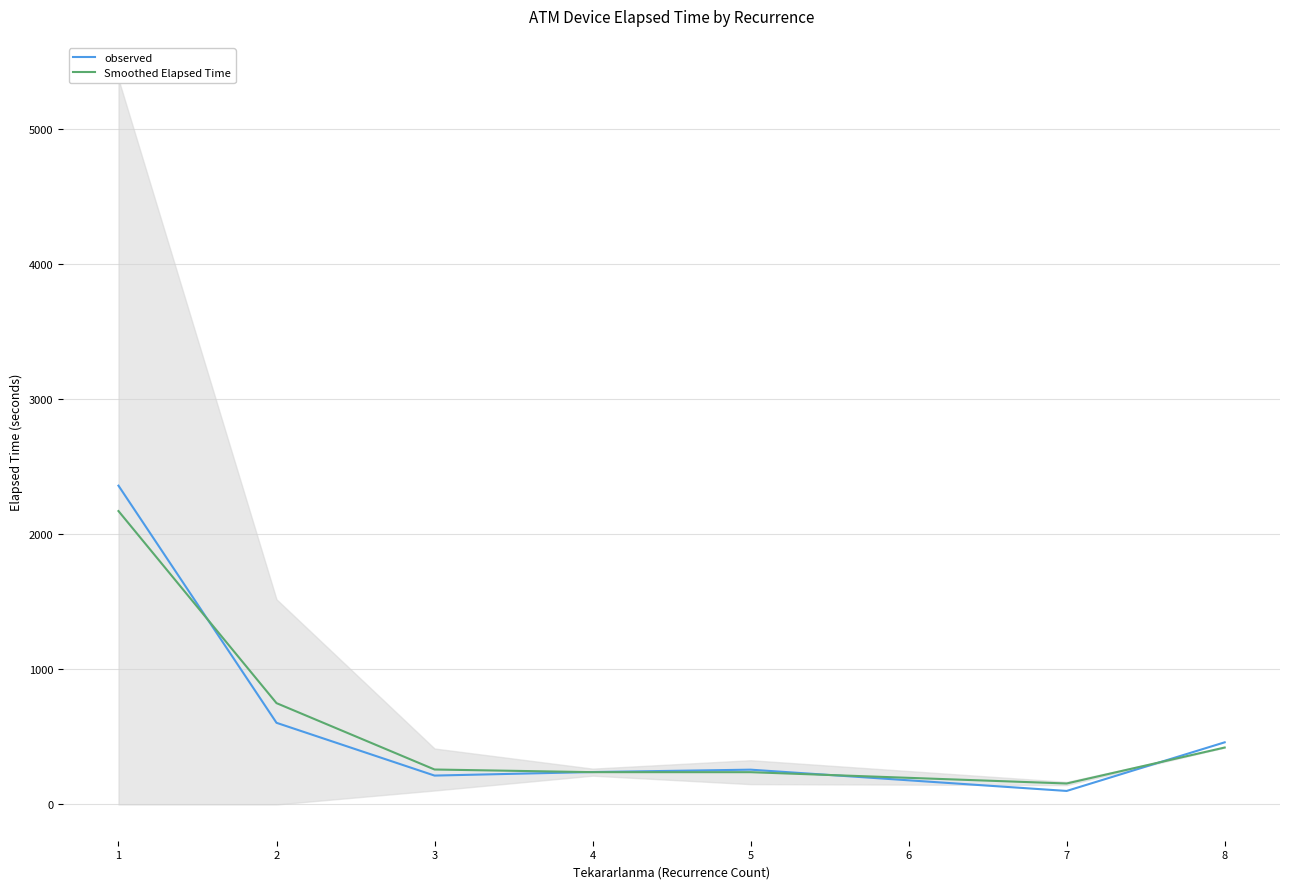

Reading right to left, what are all the values shown in this chart?

observed: 8=460.0	7=100.0	5=257.5	4=240.0	3=213.8	2=604.4	1=2360.0
Smoothed Elapsed Time: 8=421.5	7=155.2	5=238.9	4=239.1	3=258.7	2=750.1	1=2172.1